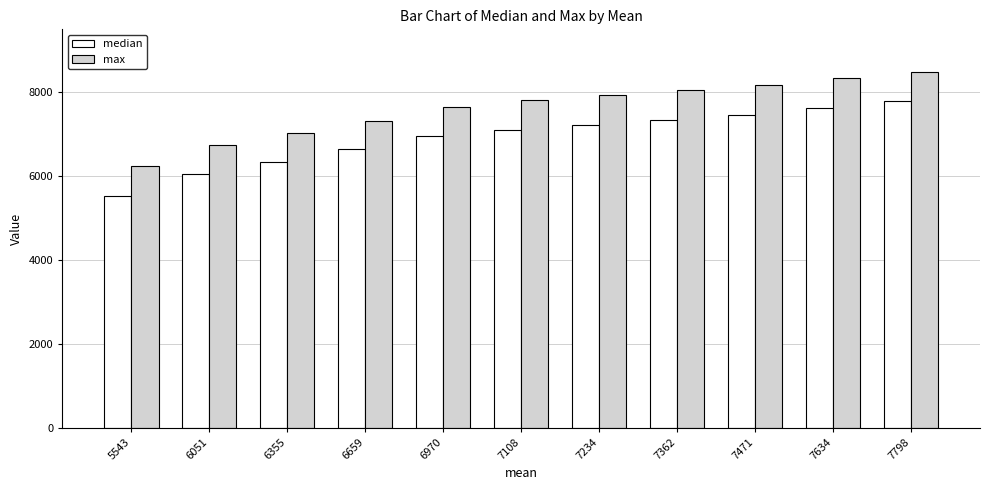

Which series has the largest total across all categories?

max